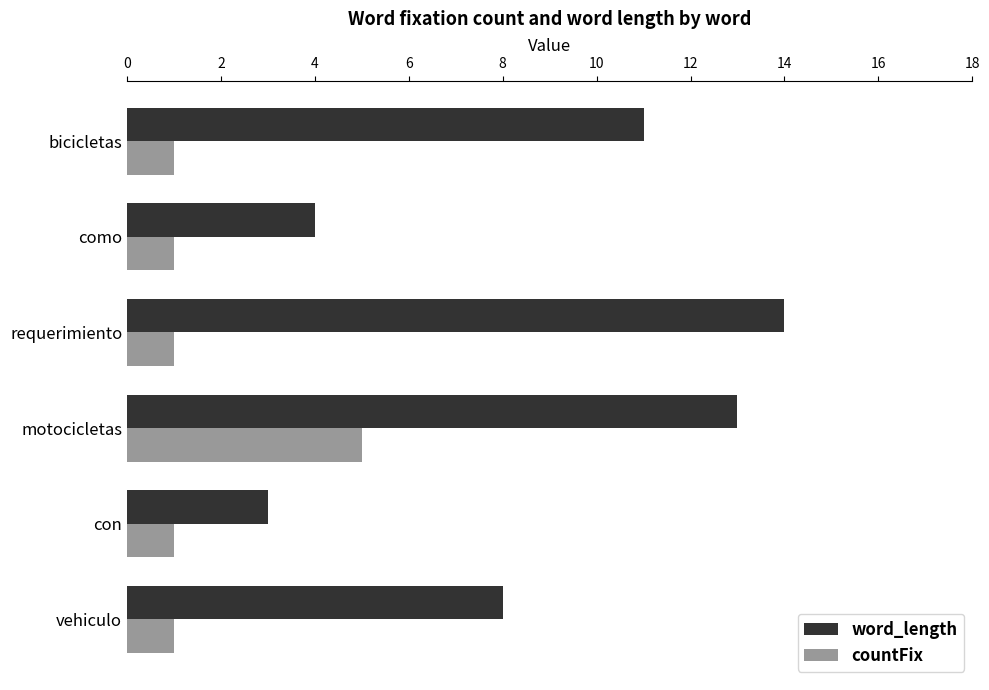

What is the difference between the maximum and minimum values in the word_length series?

11